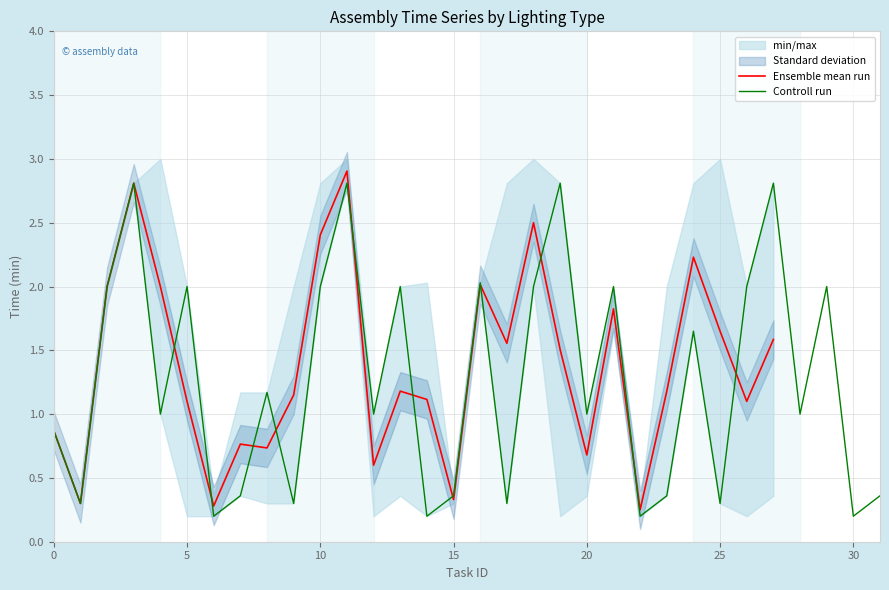

What is the value of the 22nd point from the left?

2.0